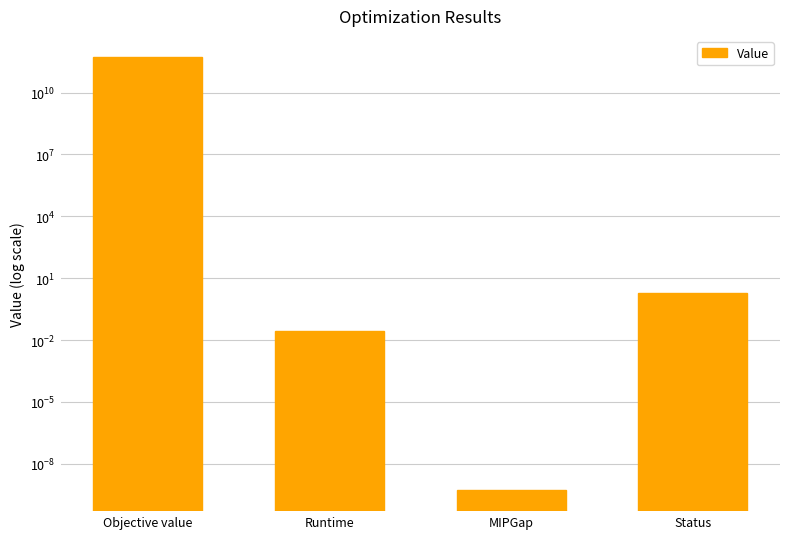

Between Objective value and Status, which is larger?

Objective value